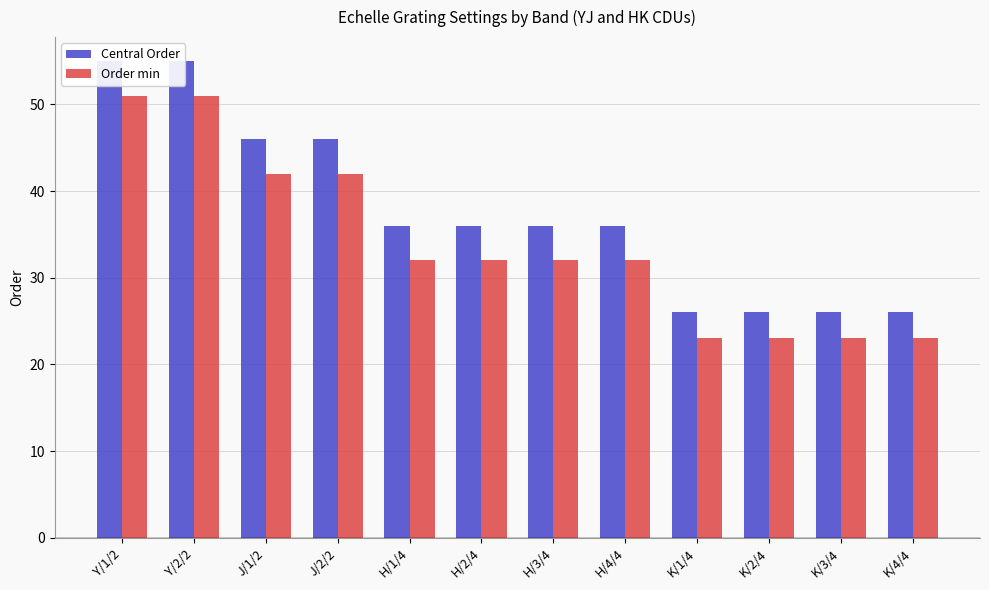

Is the value of Order min at K/2/4 greater than the value of Central Order at H/4/4?

No